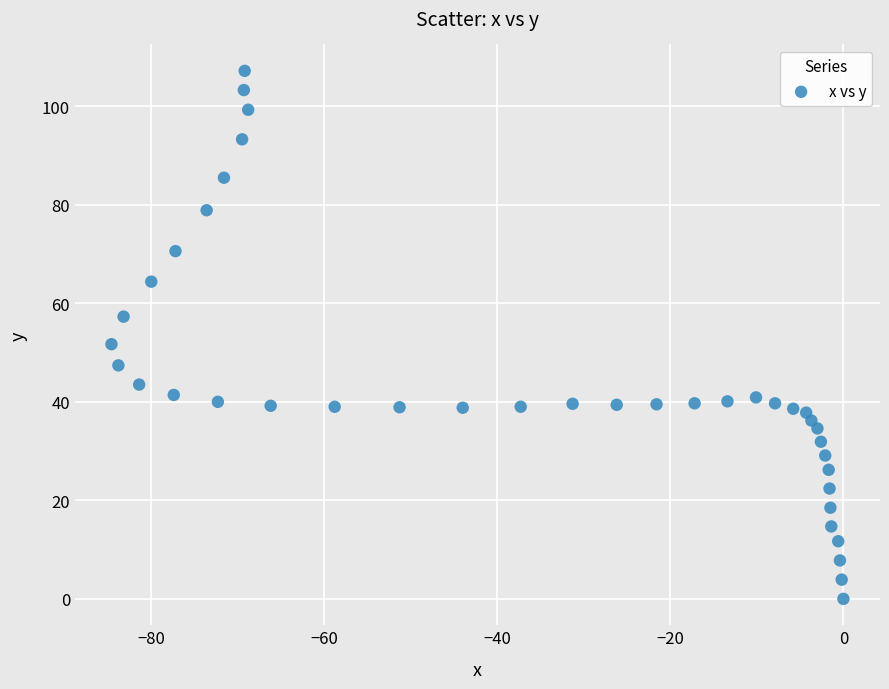

What Y value in the scatter plot is closest to 53?

51.7